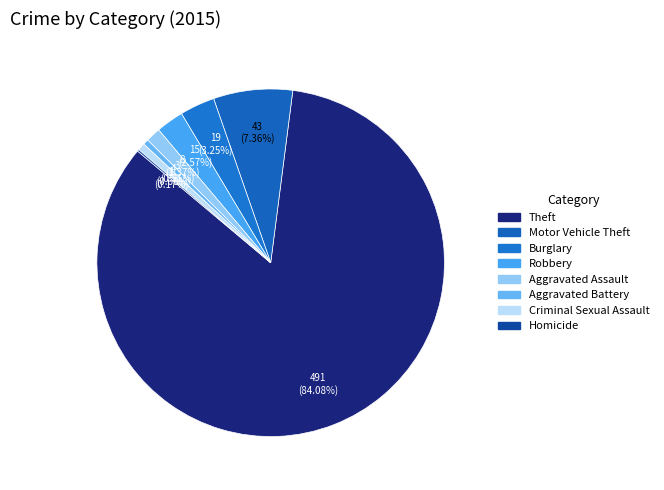

How many segments does this pie chart have?

8